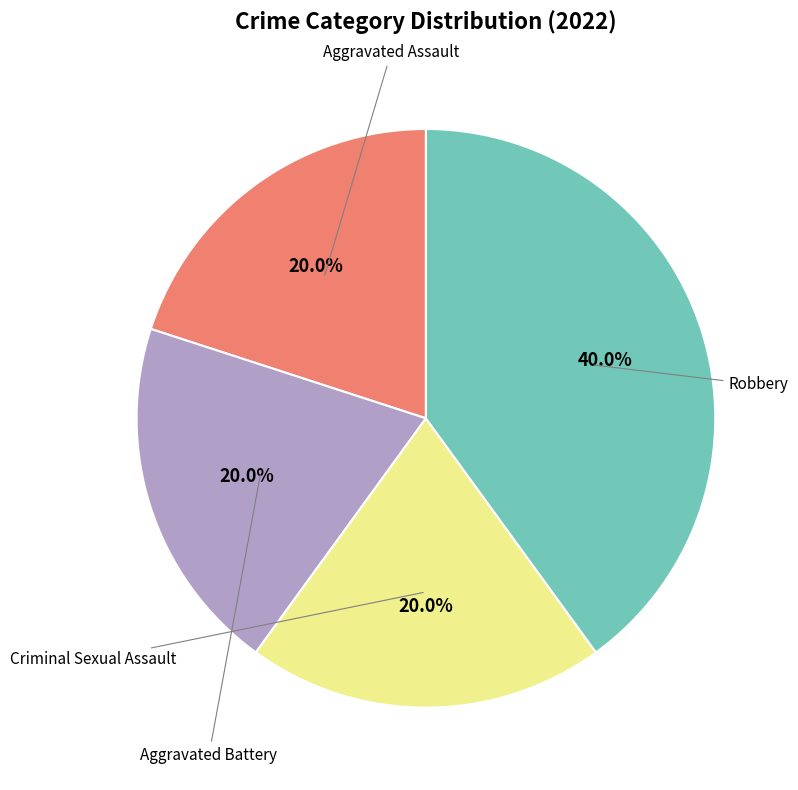

Is there any slice that represents more than half of the pie?

No